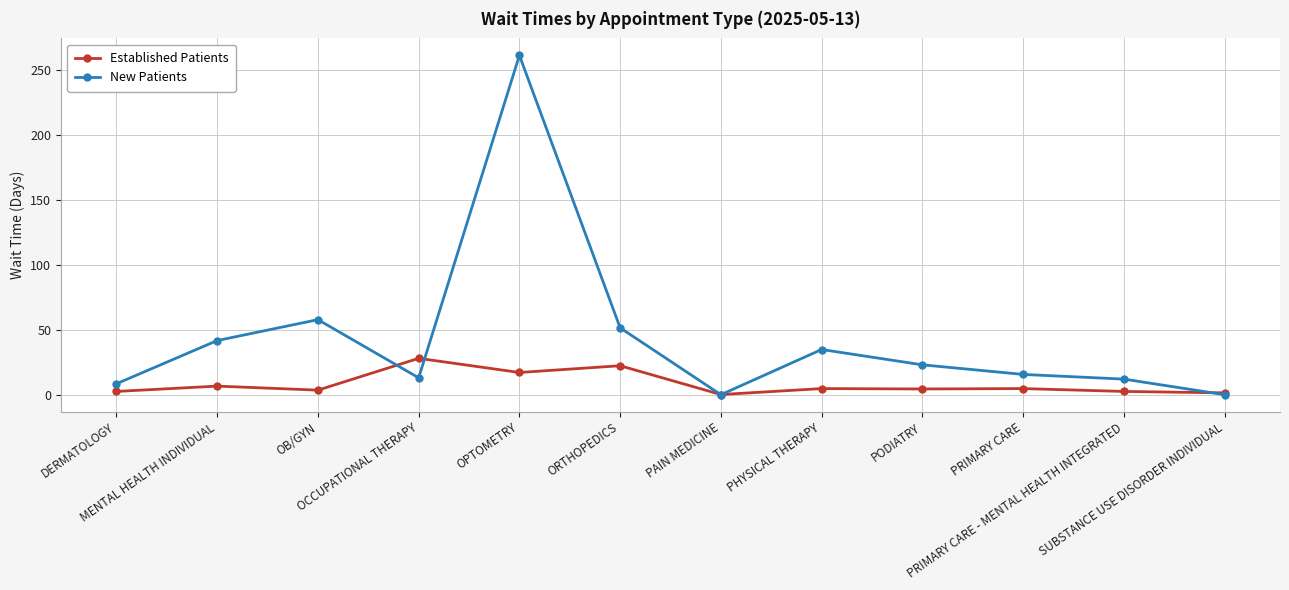

What is the greatest value displayed?

261.4